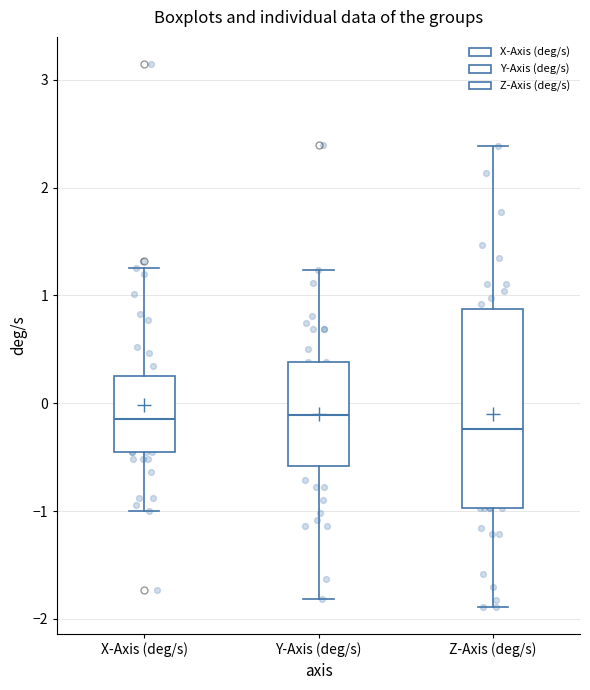

Comparing the boxes themselves (not the whiskers), which one is the tallest?

Z-Axis (deg/s)